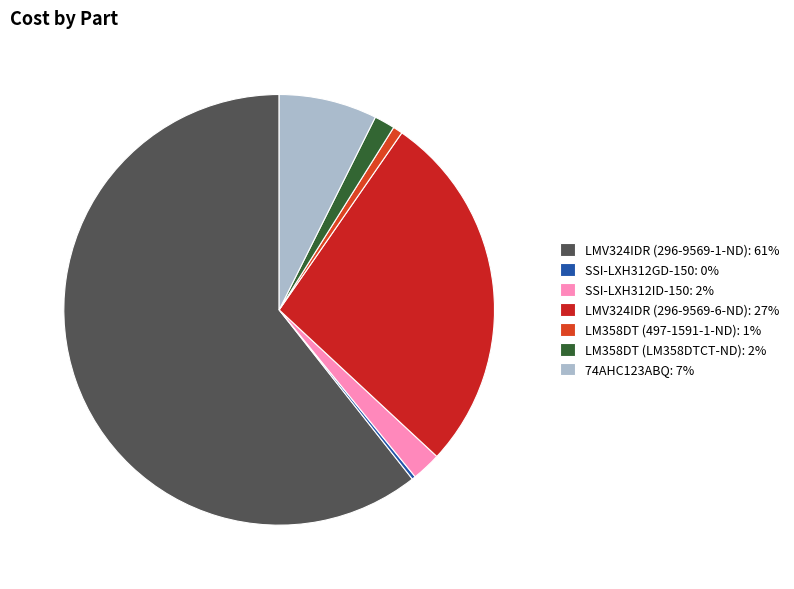

Is LM358DT (497-1591-1-ND) the majority of the pie?

No